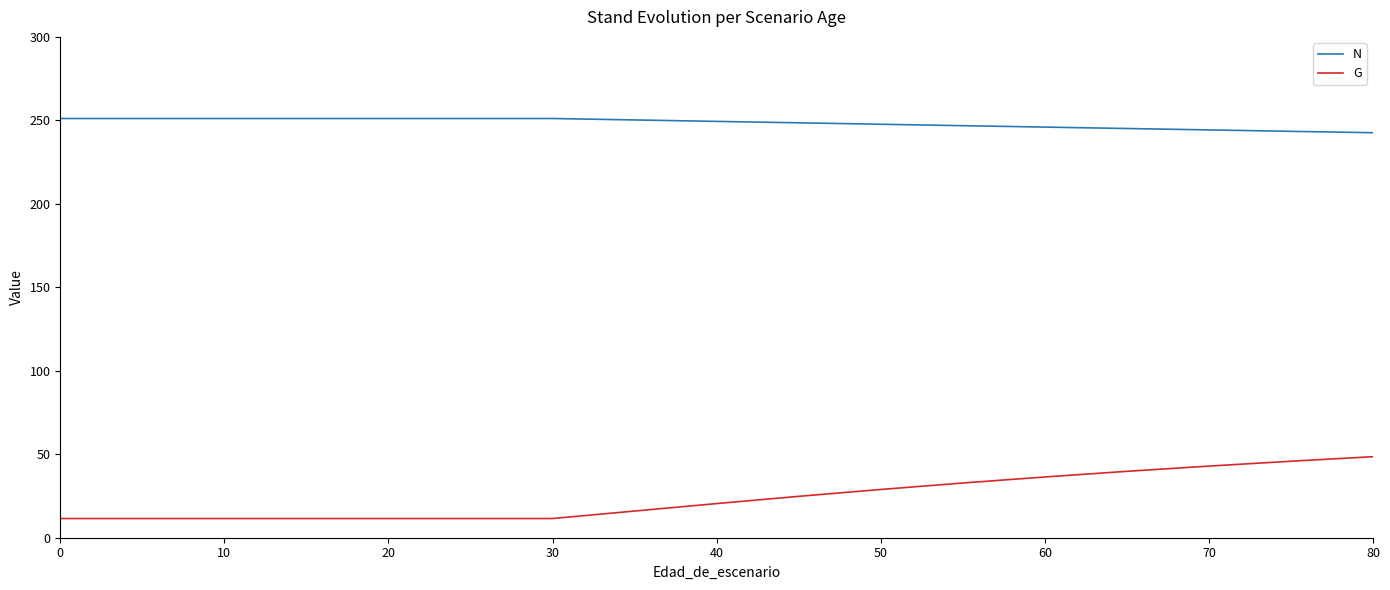

Which series has the largest total across all categories?

N